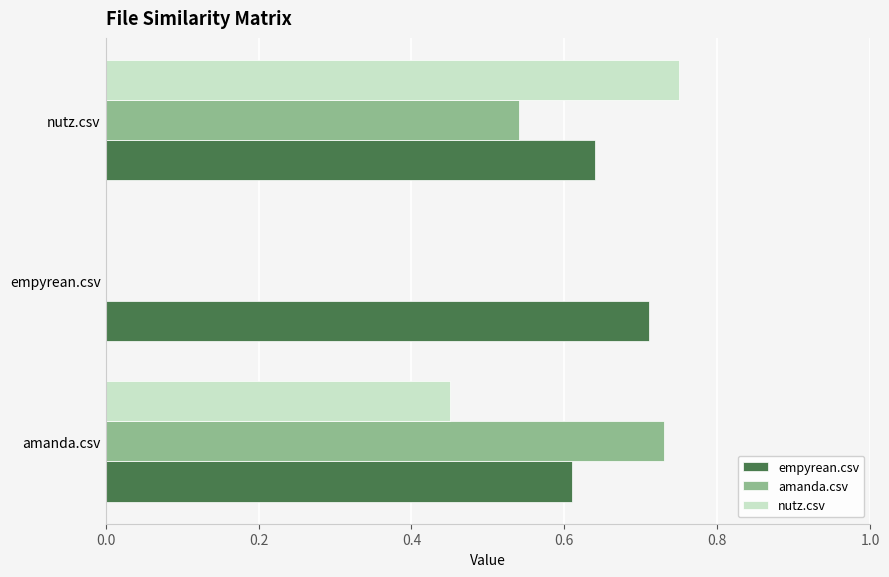

What is the sum of all nutz.csv values?

1.2